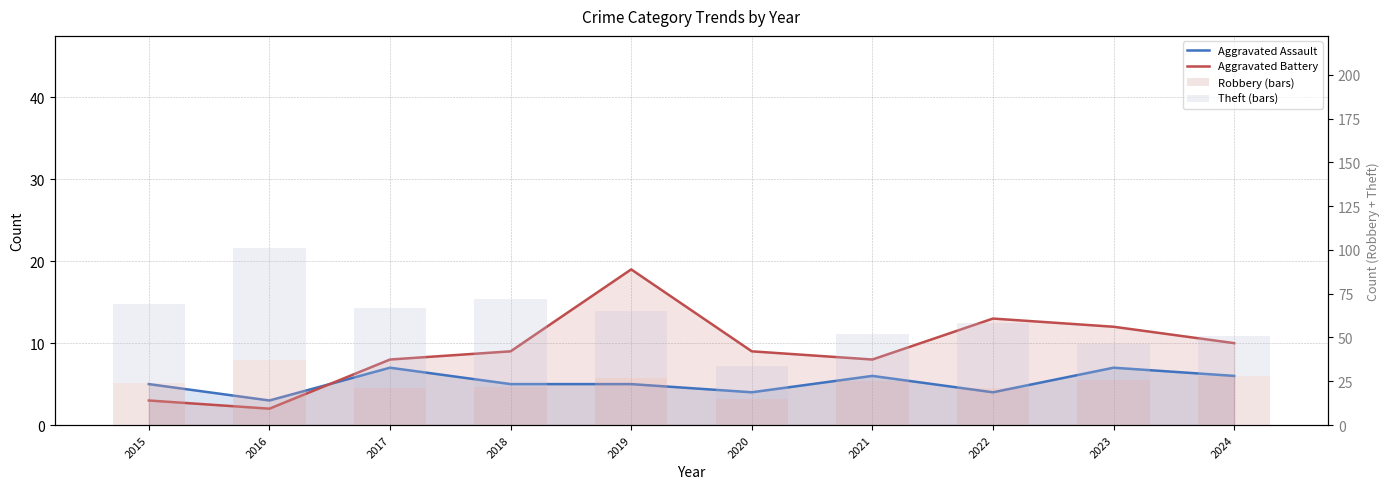

What is the difference between the second highest and minimum values in the Aggravated Battery series?

11